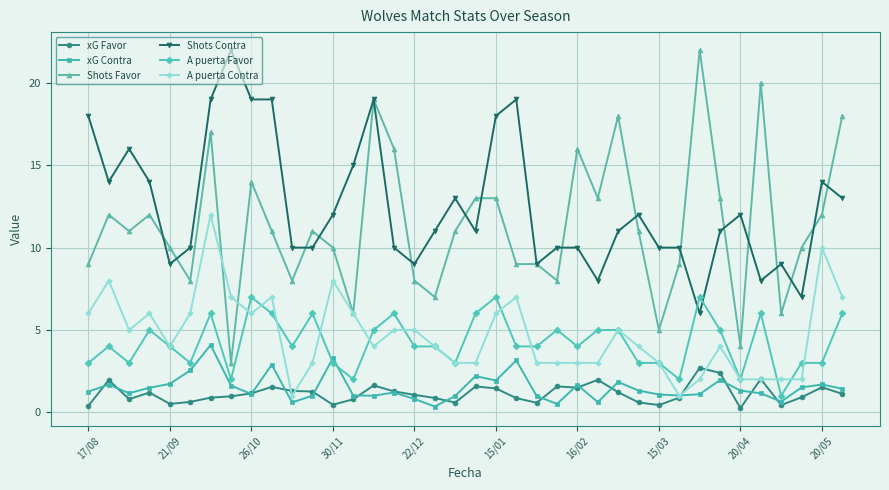

True or false: A puerta Favor and xG Favor intersect in this chart.

False